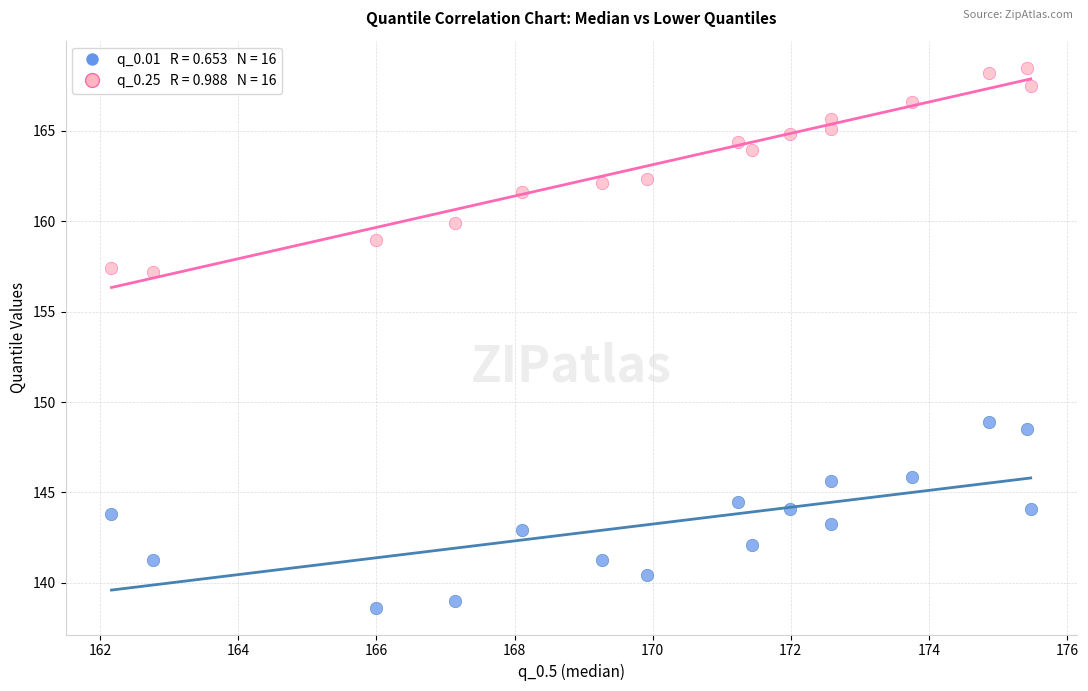

How many points are shown in the scatter plot?

32